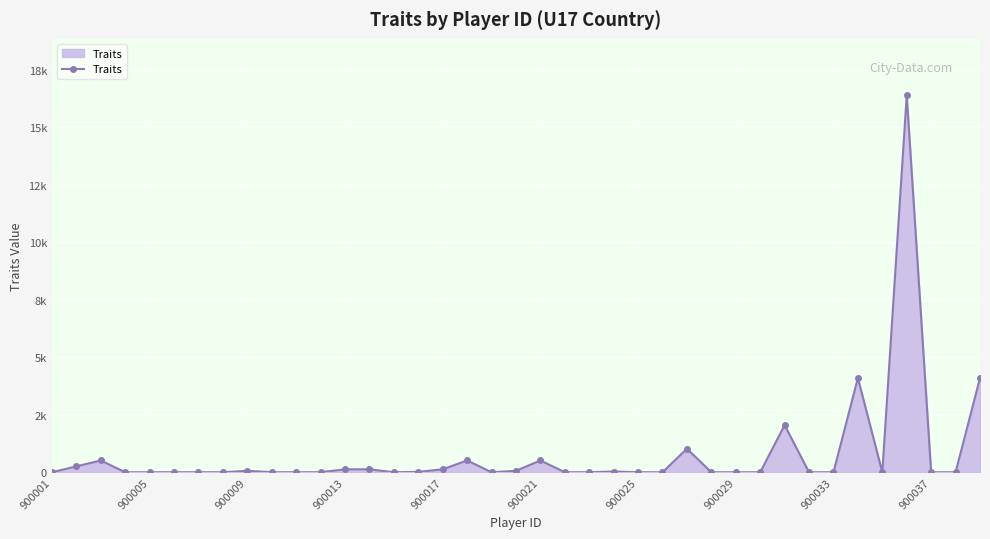

Is this an area chart (filled region under the line)?

Yes